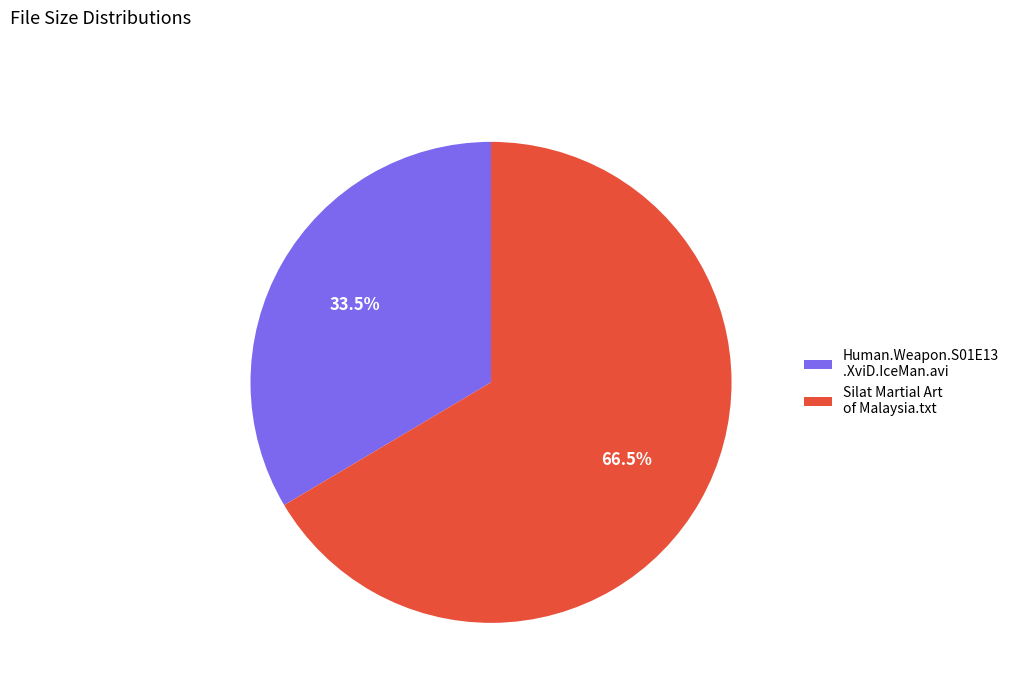

To the nearest percent, what is the average slice percentage?

50%